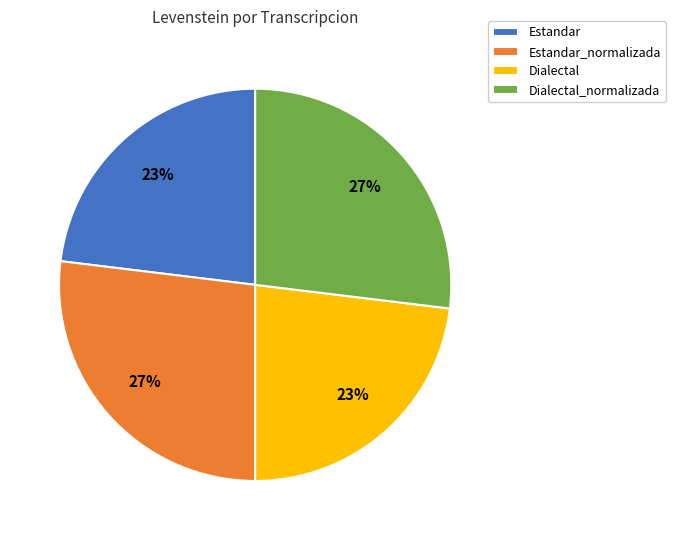

Is Estandar the majority of the pie?

No